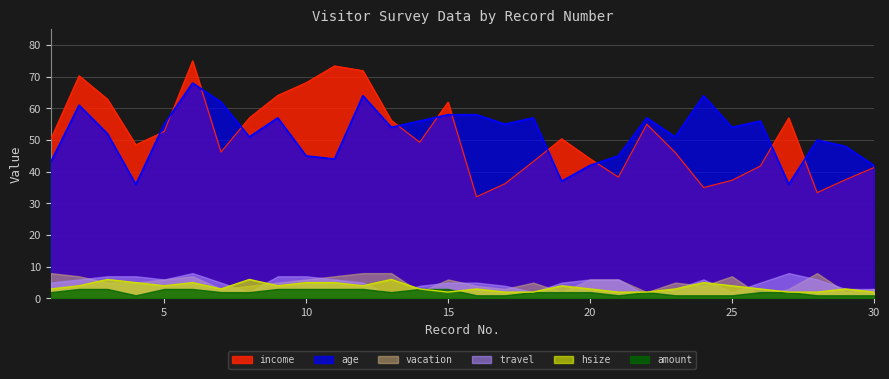

The value of hsize at 19 is 2.8. True or false?

False